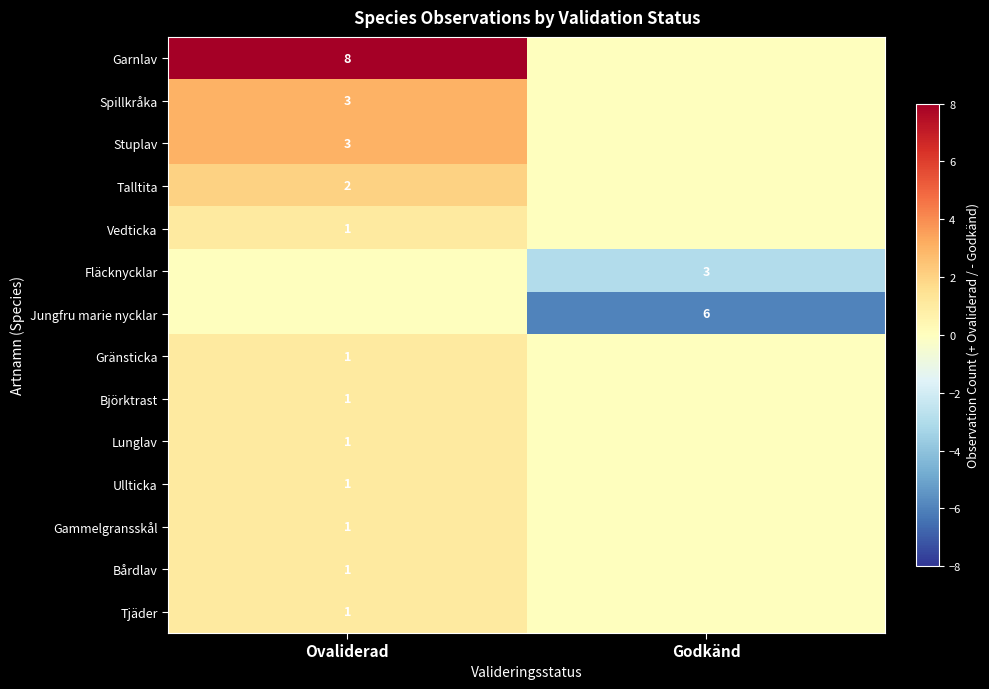

What is the difference between the highest and lowest values at Ovaliderad?

8